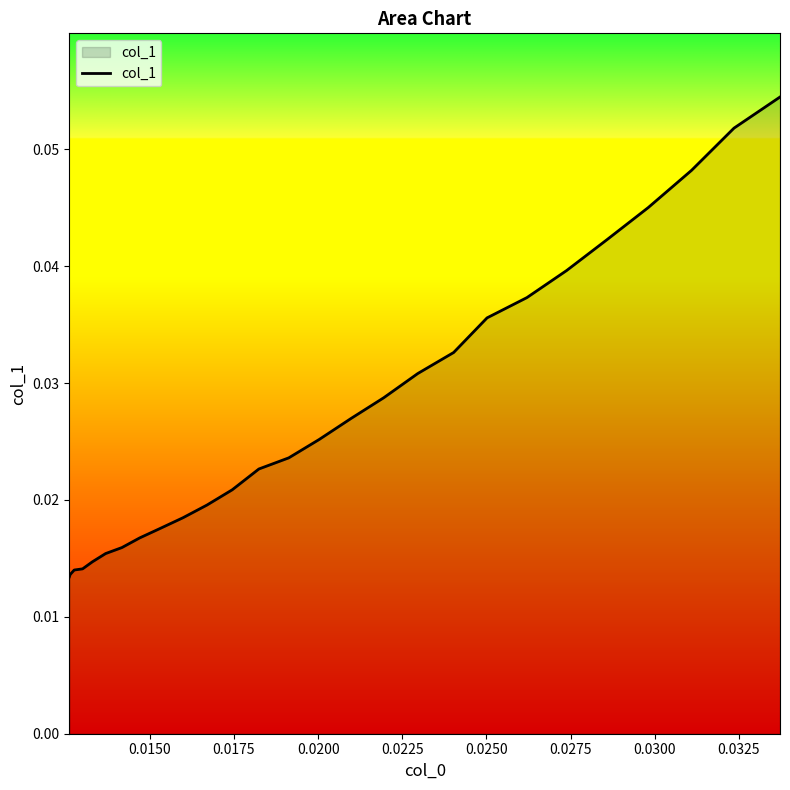

What is the greatest value displayed?

0.1